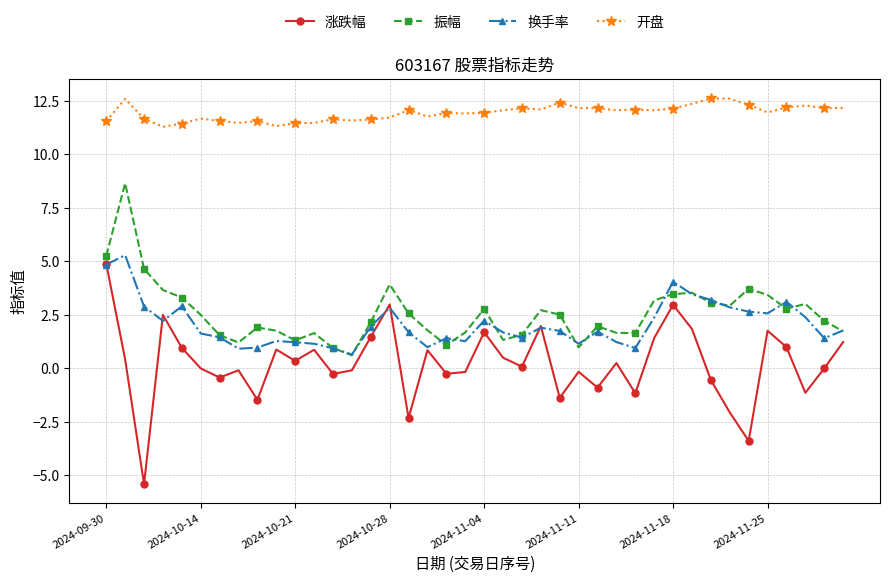

What is the value of the 振幅 point at the 36th from the left?

3.4